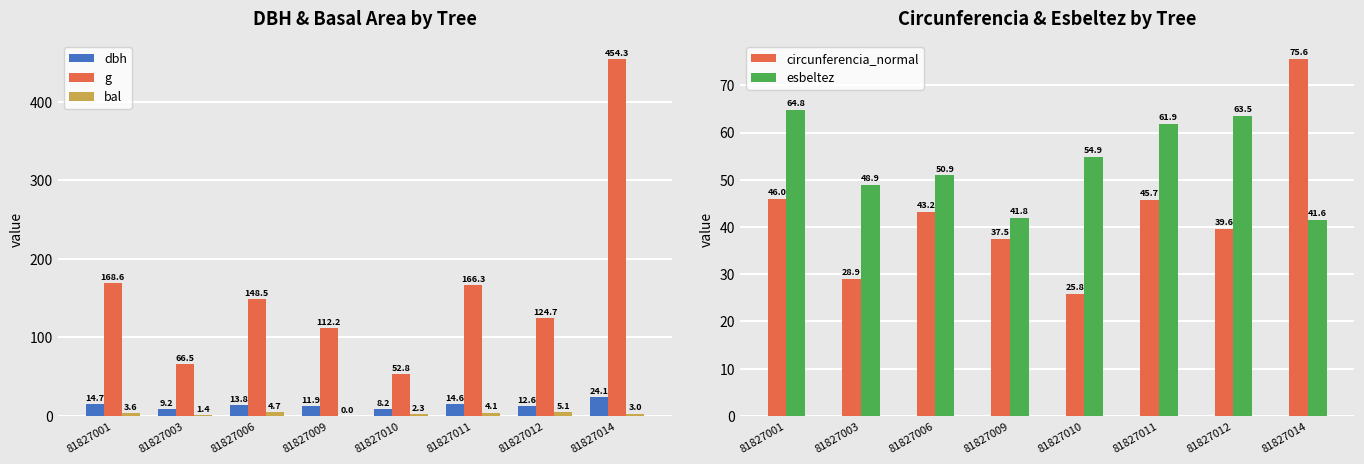

What is the difference between the circunferencia_normal values at 81827001 and 81827003?

17.1